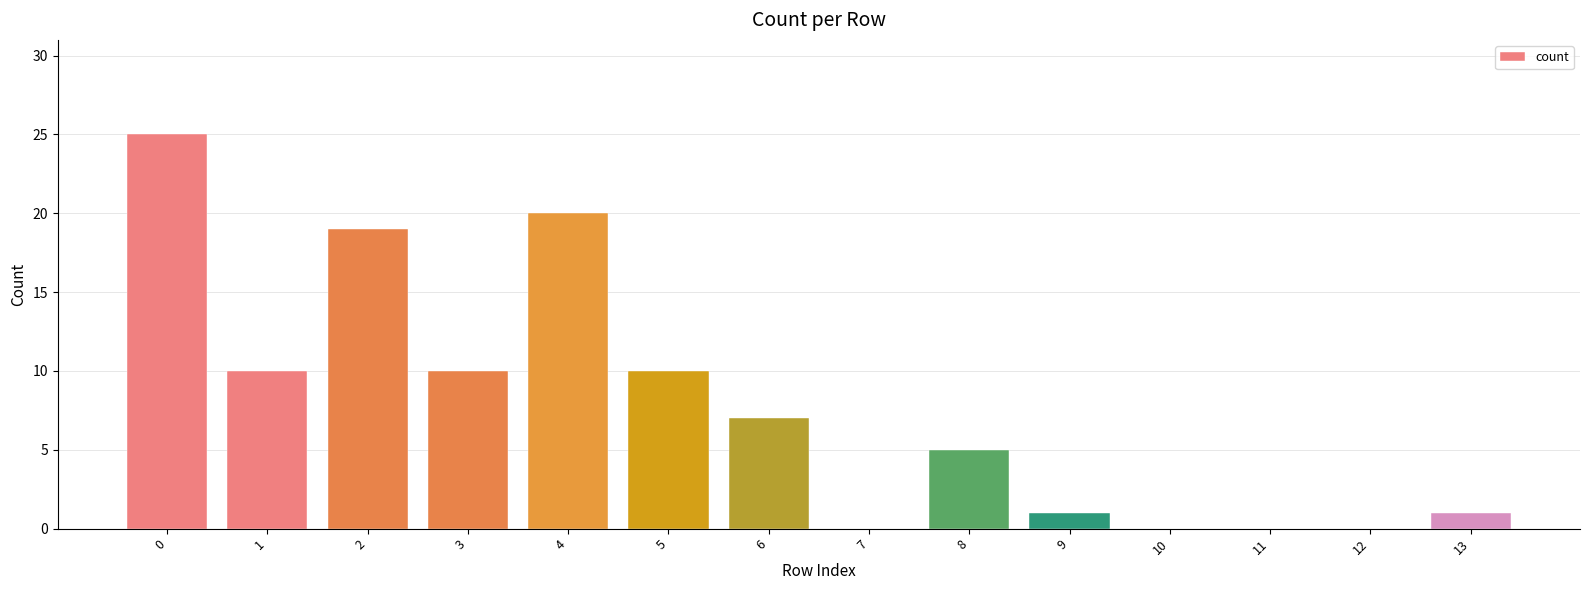

What is the sum of all values?

108